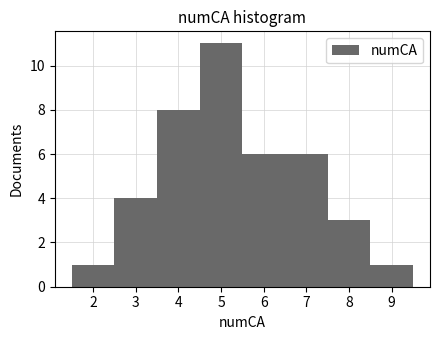

What is the height of the bar covering 4.5 to 5.5 on the x-axis? The values are not printed on the chart, so give them approximately, as read against the axis.

11